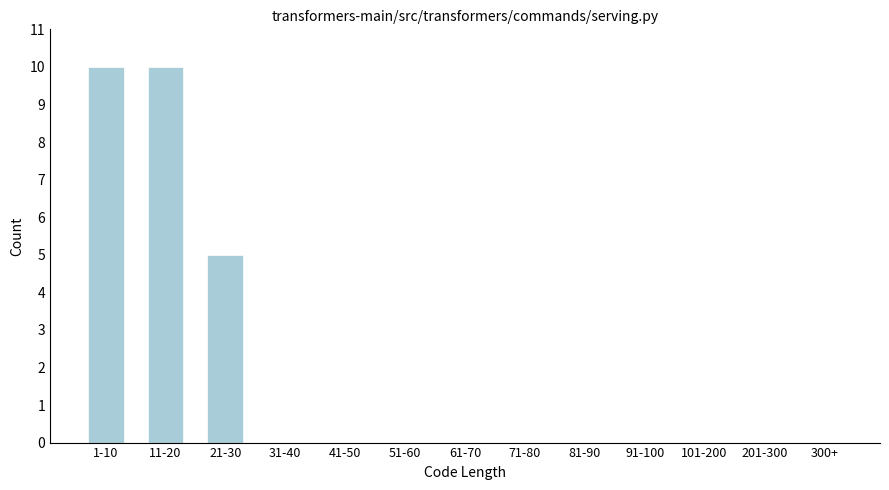

Reading right to left, list all the values displayed in this chart.

300+=0	201-300=0	101-200=0	91-100=0	81-90=0	71-80=0	61-70=0	51-60=0	41-50=0	31-40=0	21-30=5	11-20=10	1-10=10